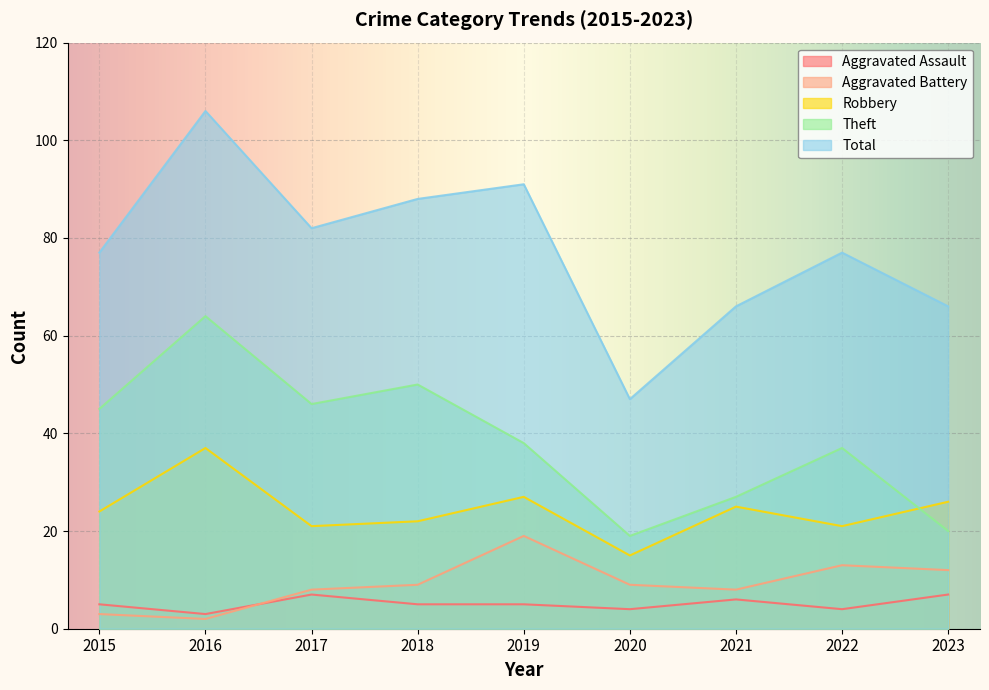

What is the difference between the Aggravated Assault values at 2021 and 2016?

3